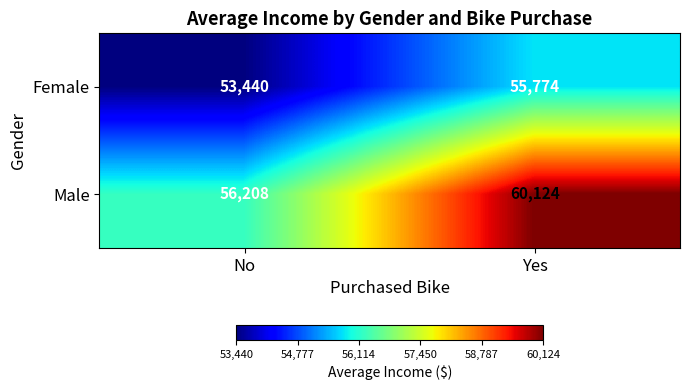

Which series has the largest total across all categories?

Male